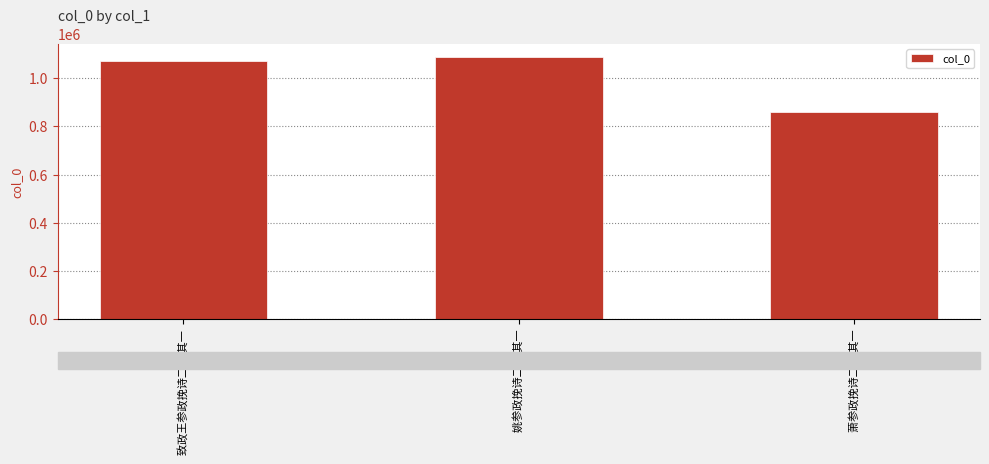

Read the value at 姚参政挽诗二首 其一.

1087199